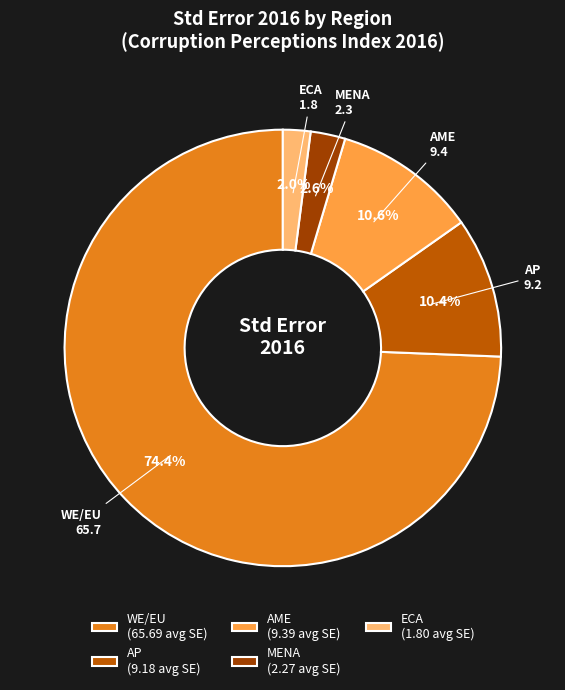

Which has a higher value, MENA (2.27 avg SE) or AME (9.39 avg SE)?

AME (9.39 avg SE)